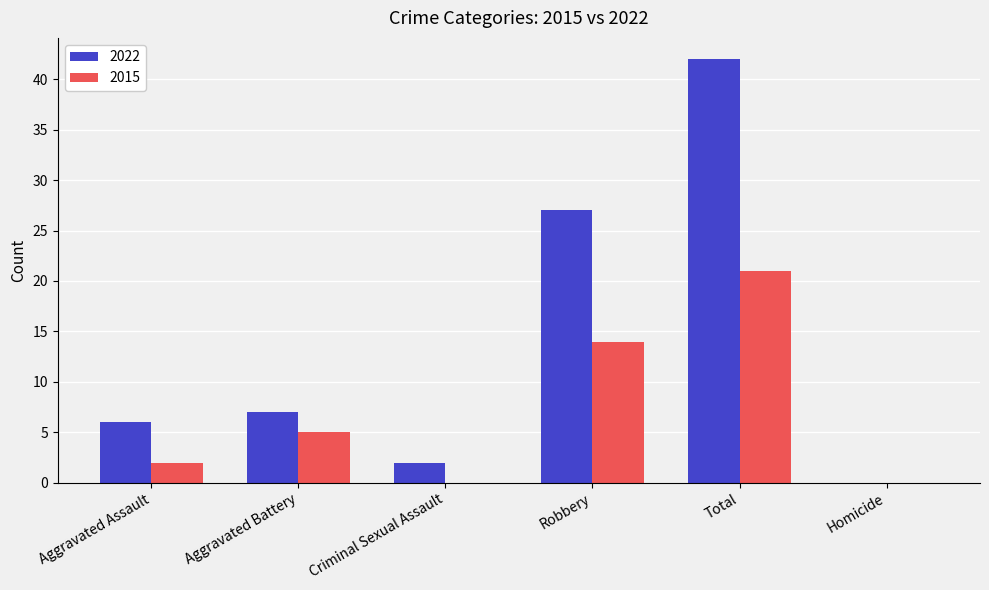

Reading left to right, transcribe all the data shown in this chart.

2022: Aggravated Assault=6	Aggravated Battery=7	Criminal Sexual Assault=2	Robbery=27	Total=42	Homicide=0
2015: Aggravated Assault=2	Aggravated Battery=5	Criminal Sexual Assault=0	Robbery=14	Total=21	Homicide=0